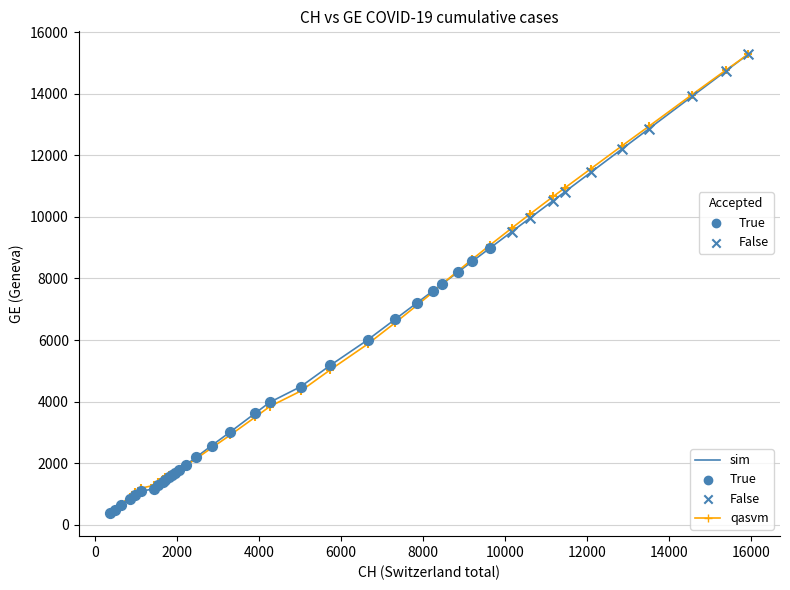

What is the smallest value displayed?

375.0